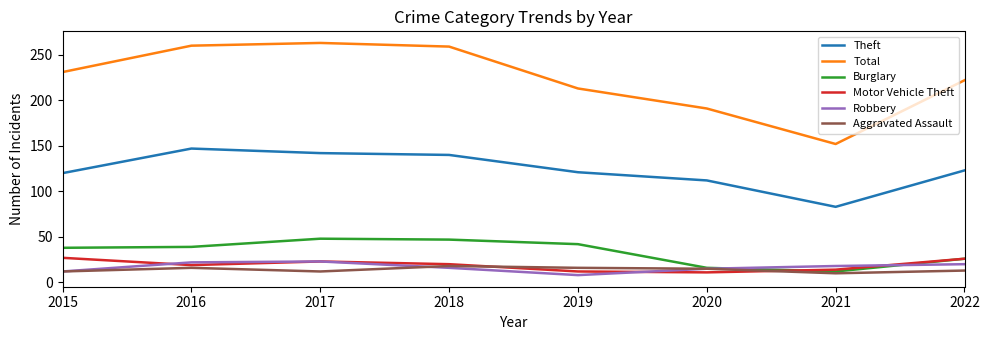

True or false: Burglary and Theft cross at least once.

False